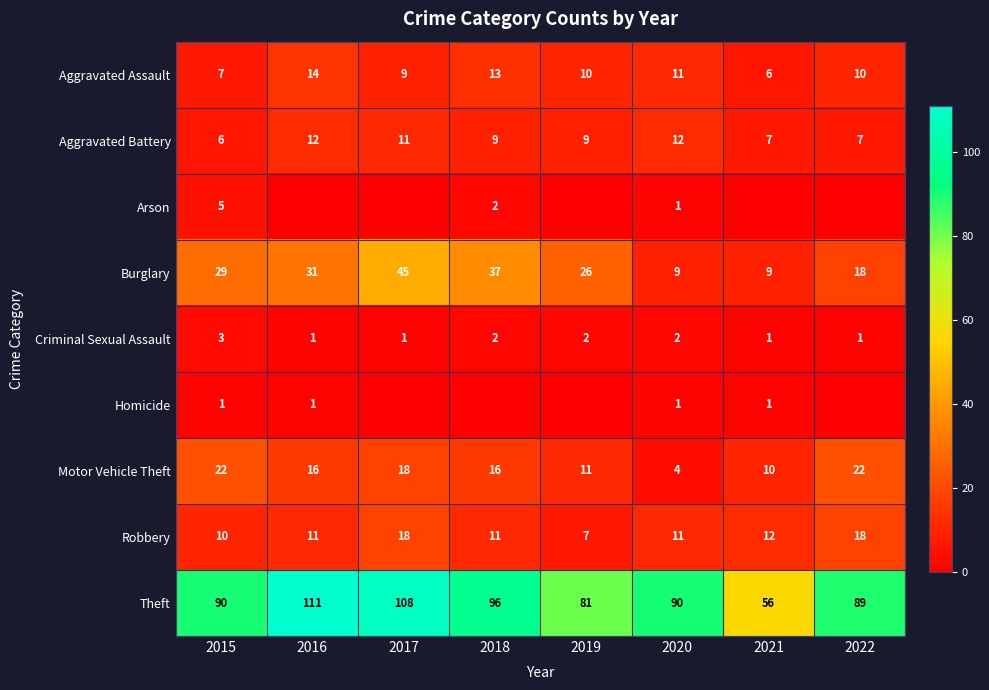

What is the sum of the Aggravated Battery values at 2017 and 2022?

18